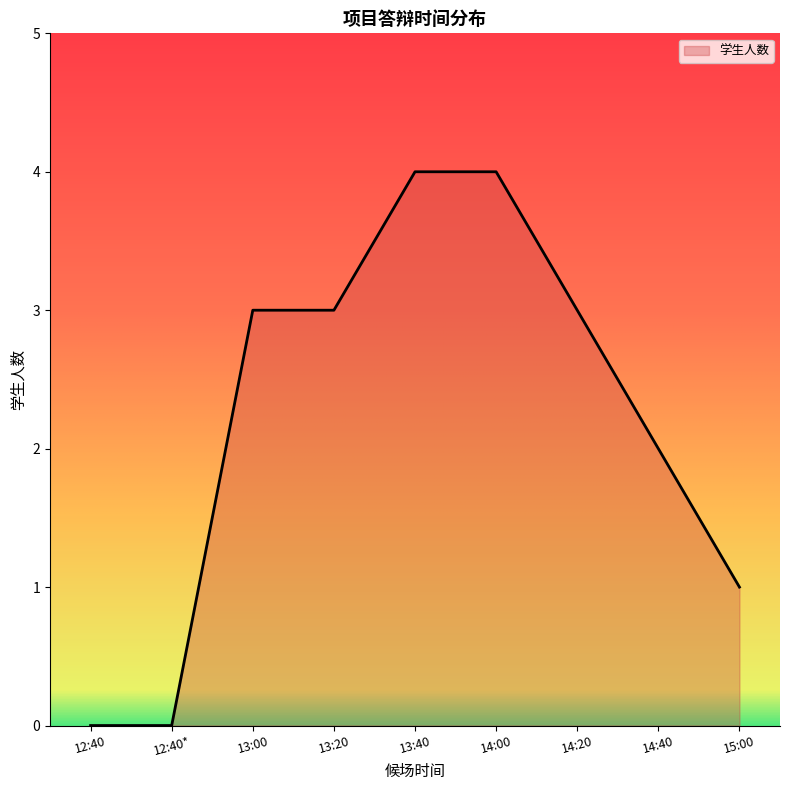

The value at 15:00 is 1. True or false?

True